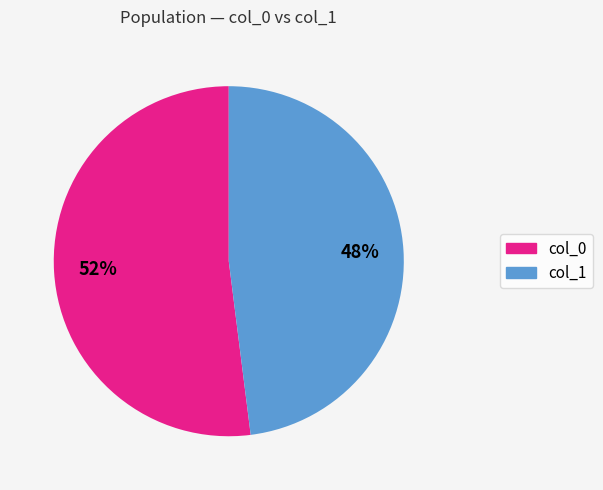

Which slice represents more than half of the pie?

col_0